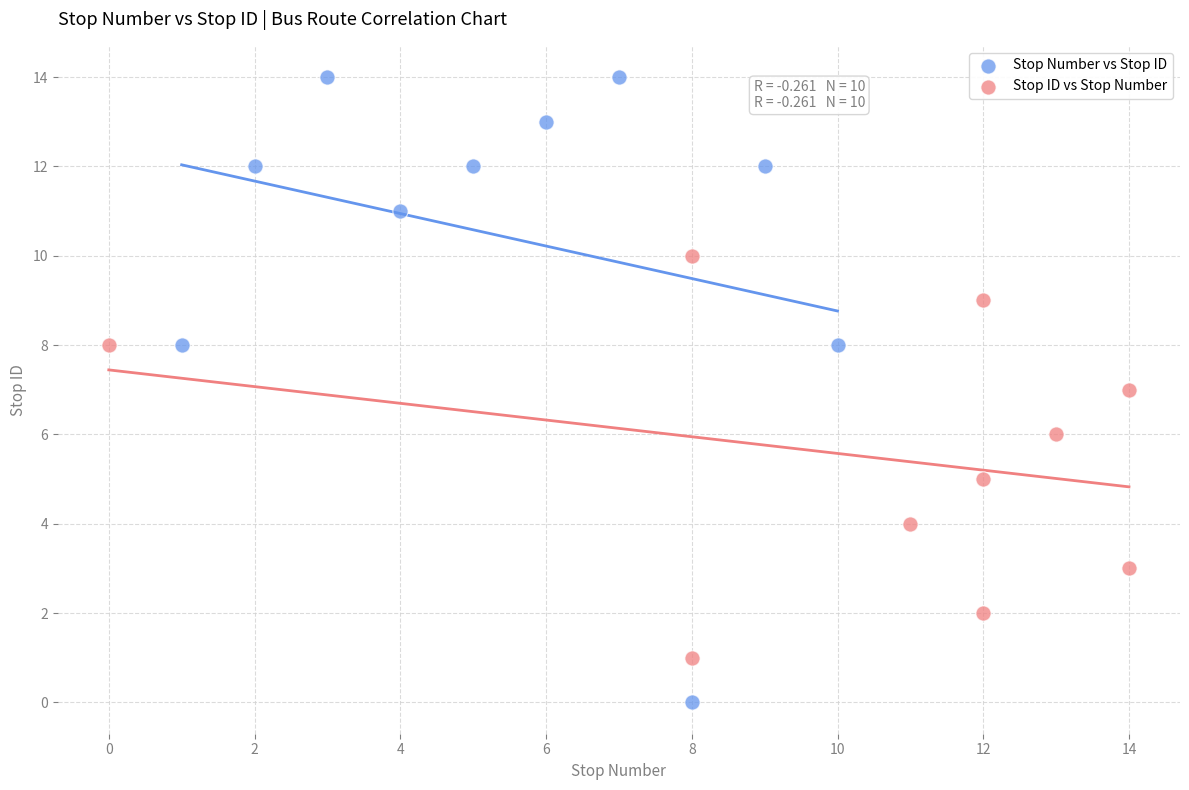

Which series contains the highest Y value?

Stop Number vs Stop ID